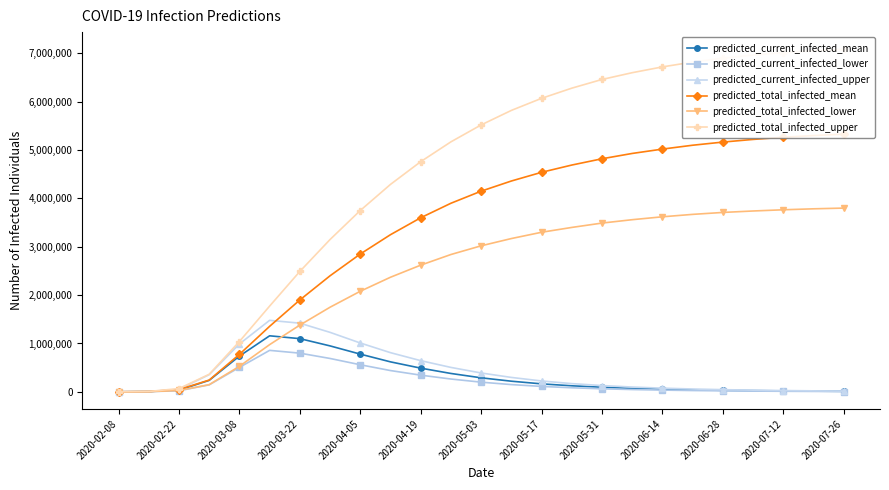

At 2020-02-08, list the series in order from smallest to largest.

predicted_current_infected_lower, predicted_total_infected_lower, predicted_current_infected_mean, predicted_total_infected_mean, predicted_current_infected_upper, predicted_total_infected_upper